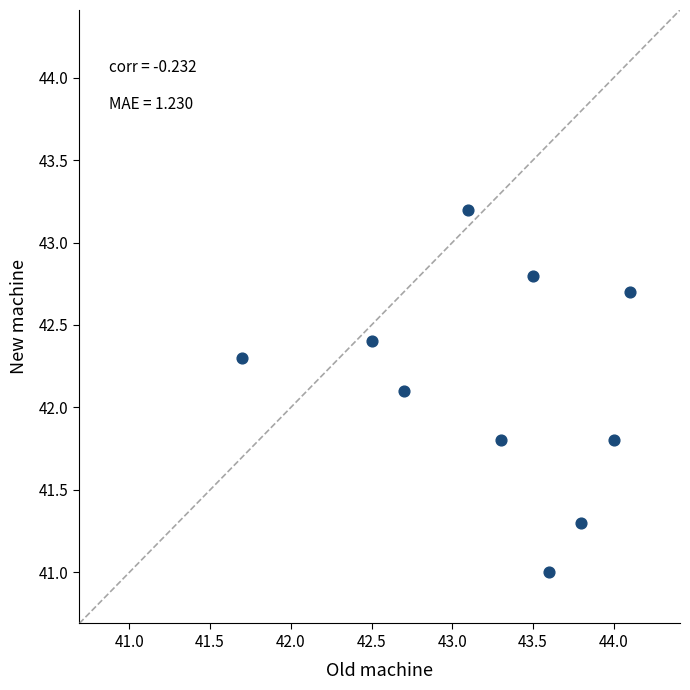

What Y value in the scatter plot is closest to 42?

42.1